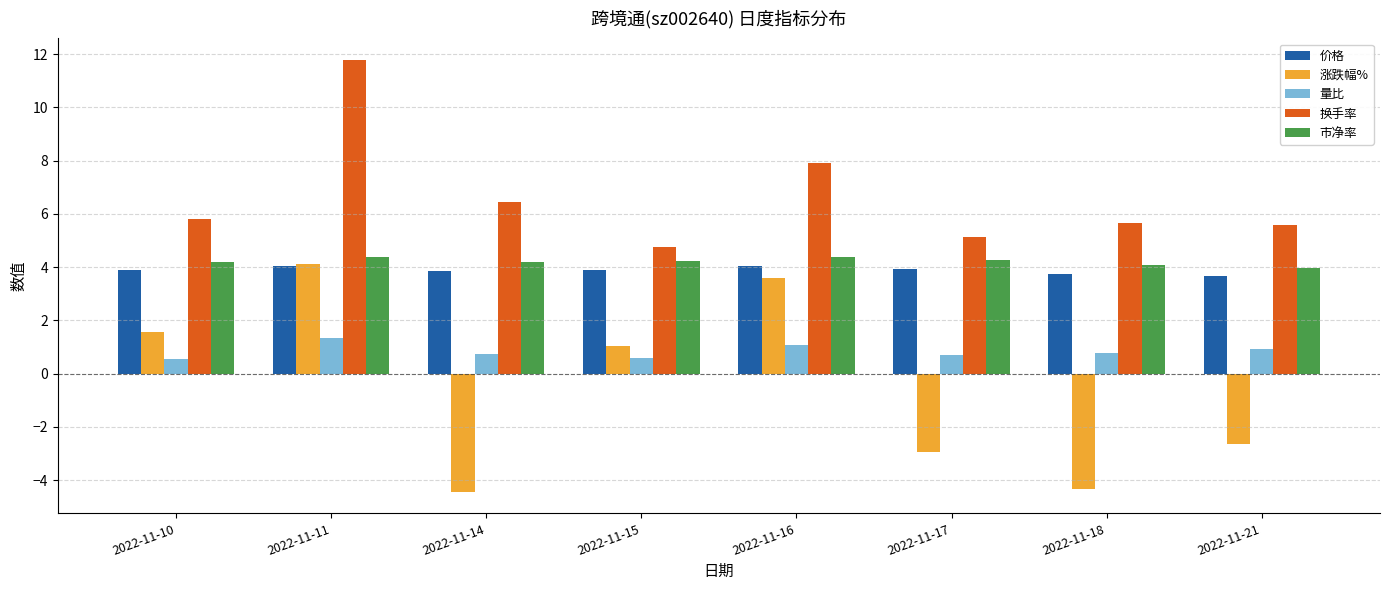

Is the value of 量比 at 2022-11-17 greater than the value of 换手率 at 2022-11-15?

No